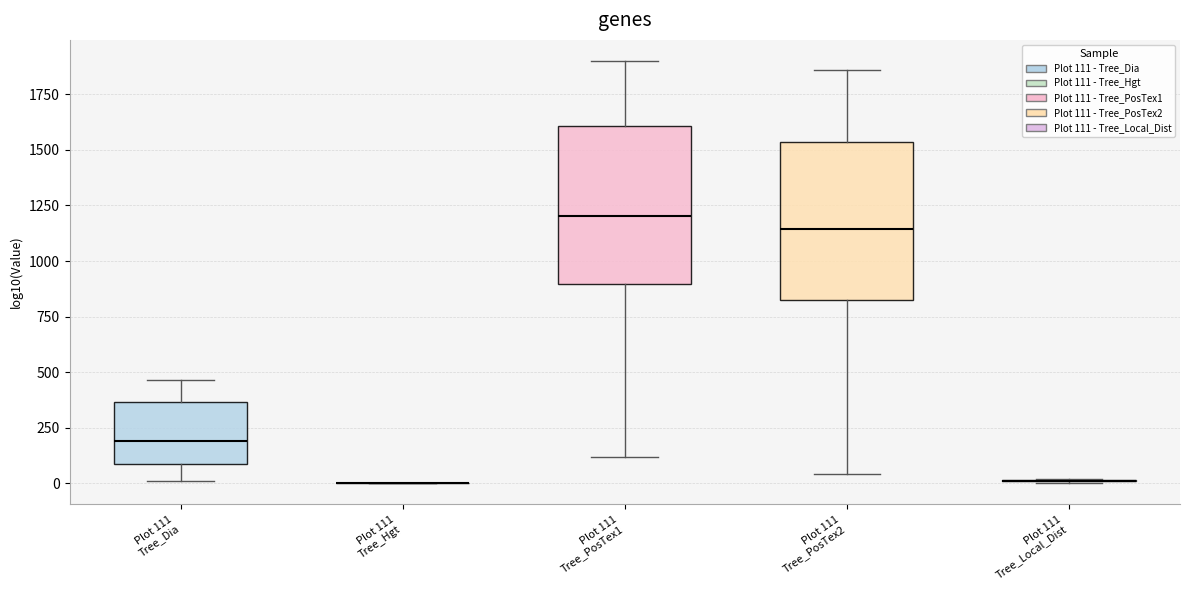

Reading left to right, transcribe this box plot: for each box, give where its median line is, the range the box spans, and where its two whiskers end, as read against the y-axis. The values are not printed on the chart, so give them approximately, as read against the axis.

Plot 111 Tree_Dia: median 200, box 100 to 350, whiskers 0 to 450
Plot 111 Tree_Hgt: box collapsed to a line at 0, whiskers 0 to 0
Plot 111 Tree_PosTex1: median 1200, box 900 to 1600, whiskers 100 to 1900
Plot 111 Tree_PosTex2: median 1150, box 850 to 1550, whiskers 50 to 1850
Plot 111 Tree_Local_Dist: box collapsed to a line at 0, whiskers 0 to 0